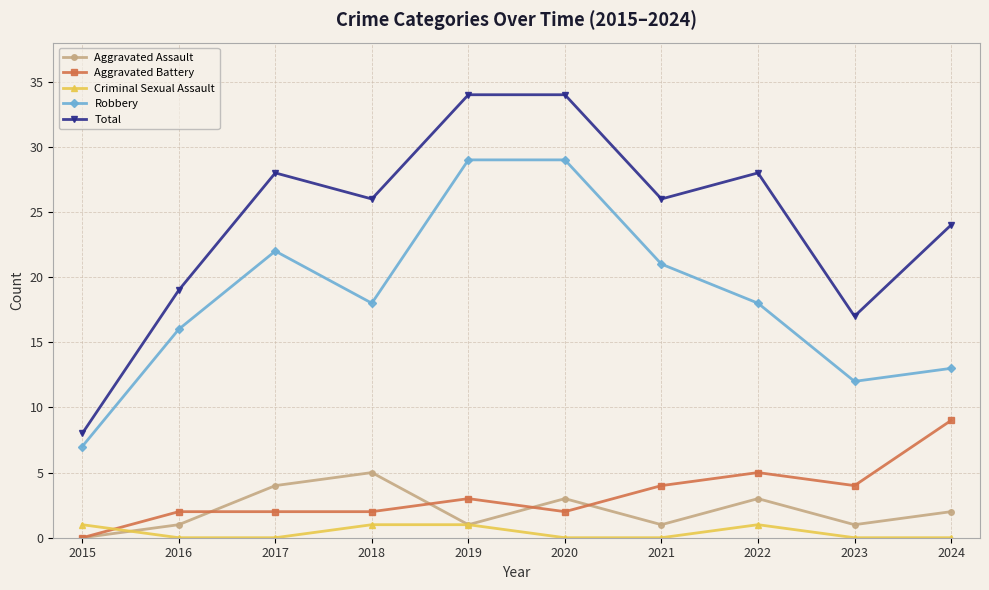

What is the sum of all Total values?

244